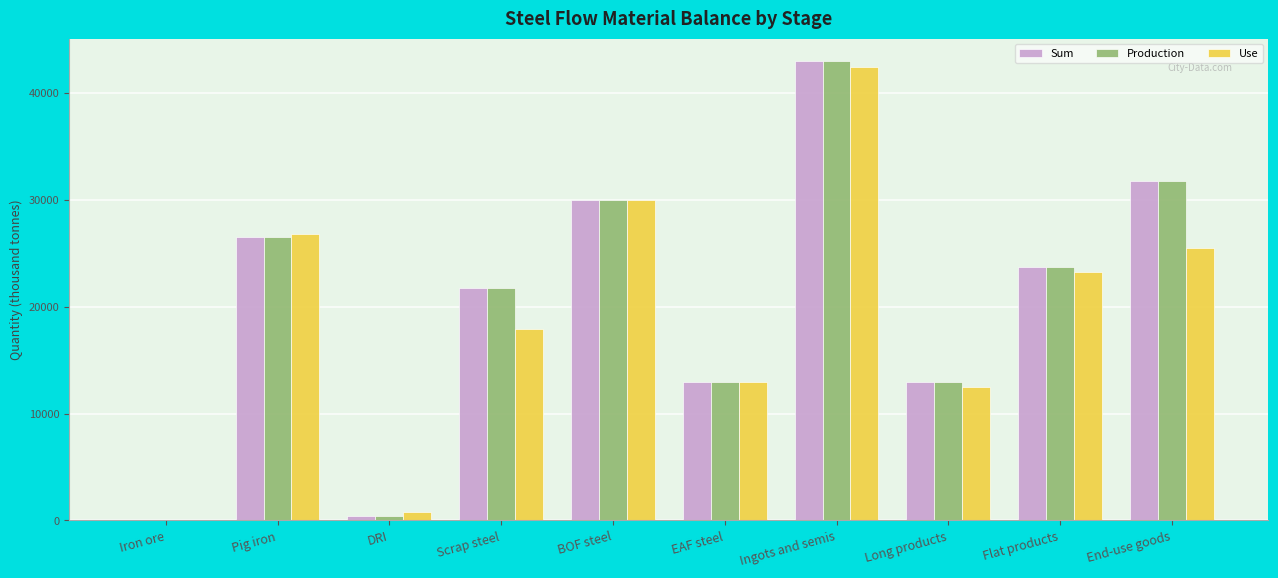

What value does the Sum series have at DRI?

412.2